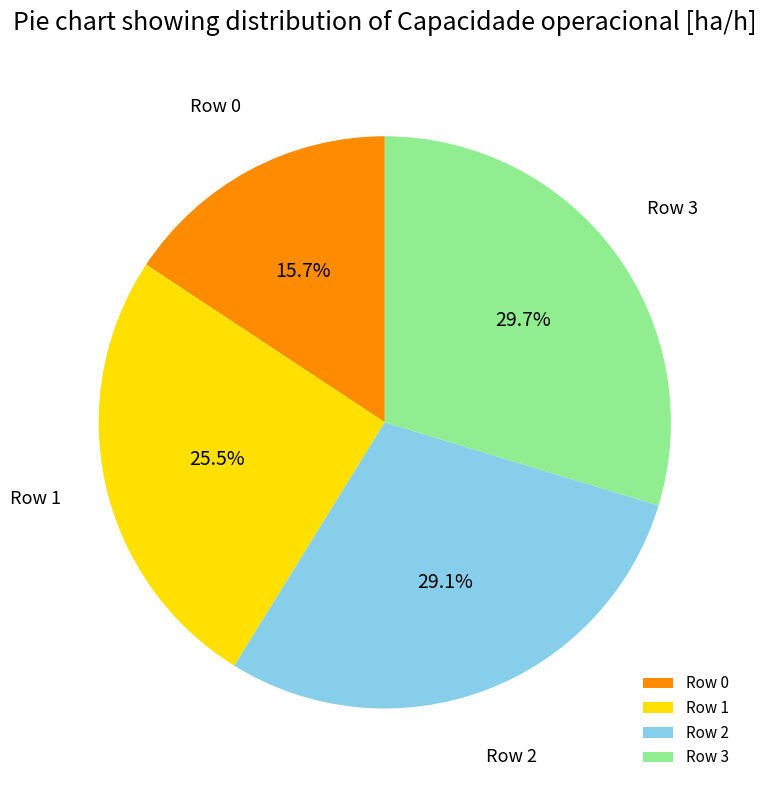

Which slice is the smallest?

Row 0